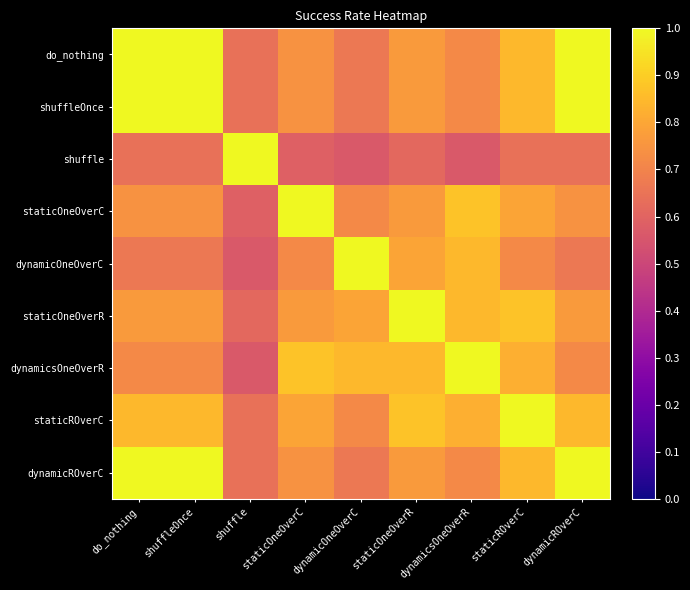

How many series are shown in this chart?

9